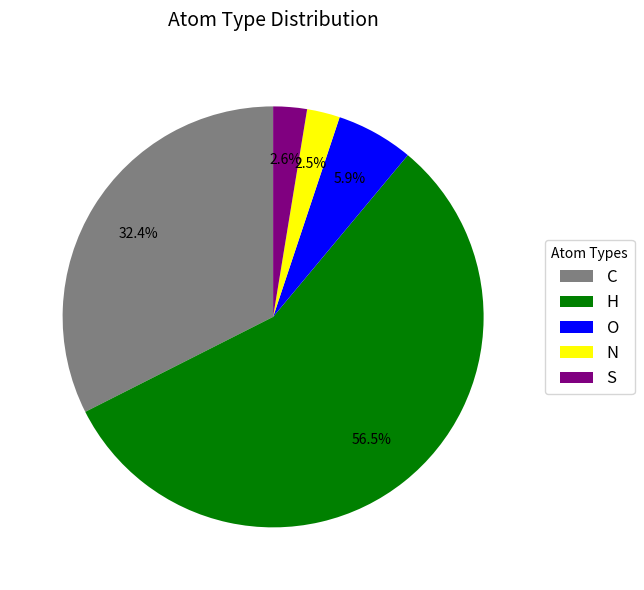

Count the number of slices in the pie.

5